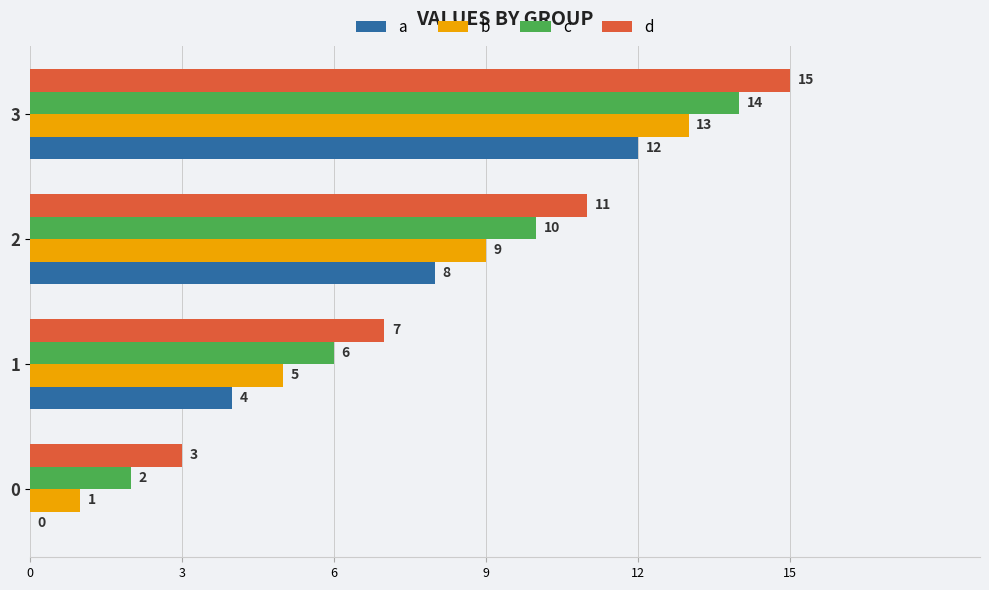

What is the approximate value of a at 2, to the nearest 5?

10